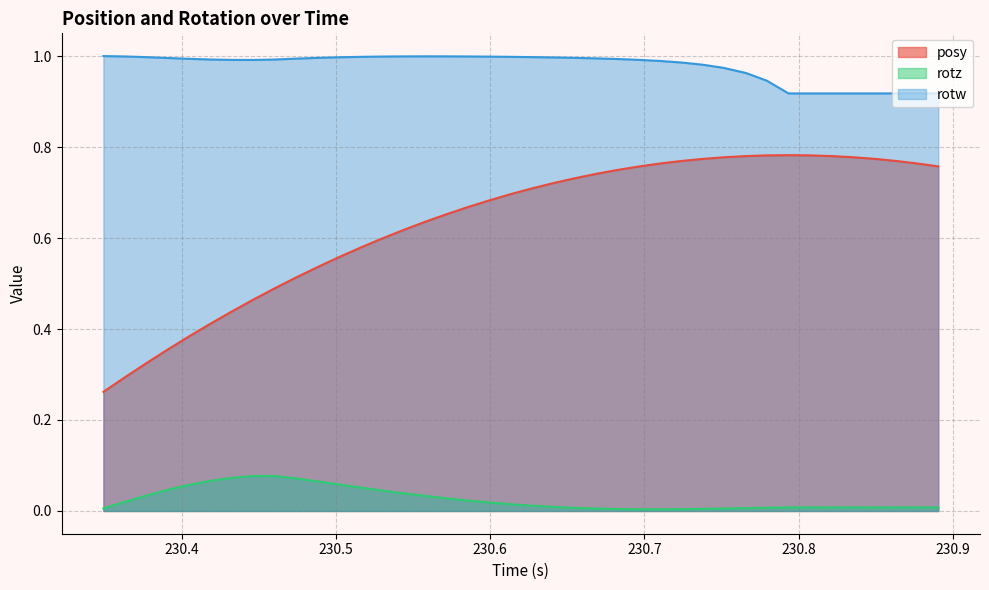

At how many categories does at least one series exceed 0?

40